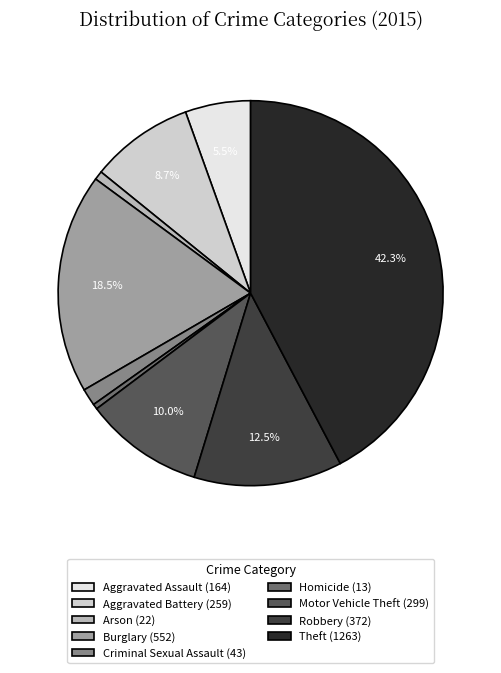

To the nearest percent, what percentage of the pie is Motor Vehicle Theft?

10%